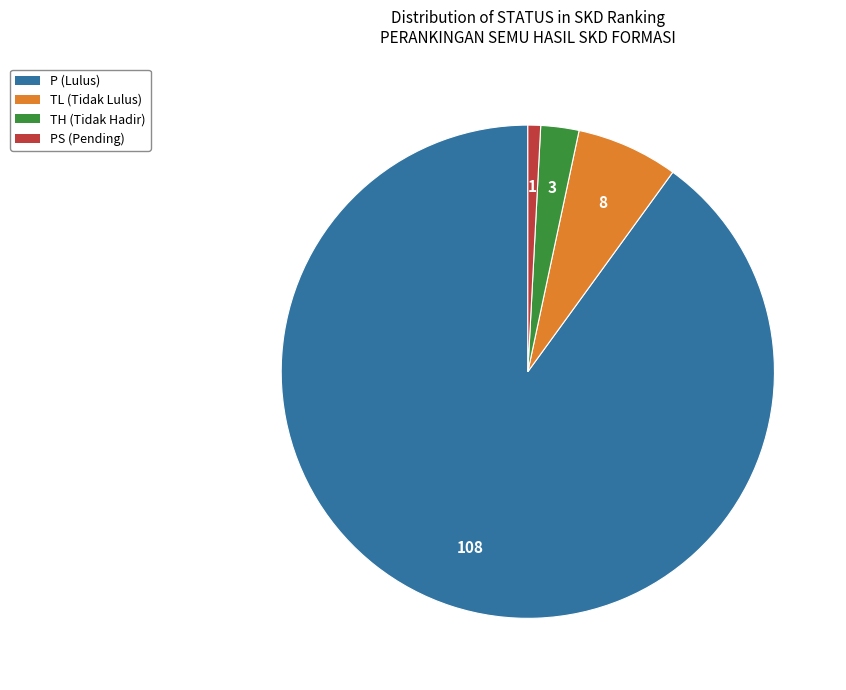

Is there any slice that represents more than half of the pie?

Yes